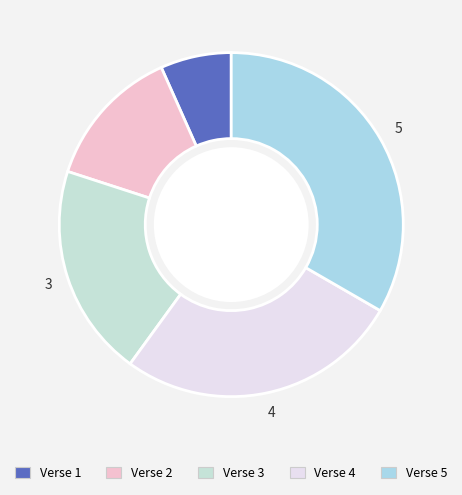

To the nearest percent, what portion does Verse 3 represent?

20%